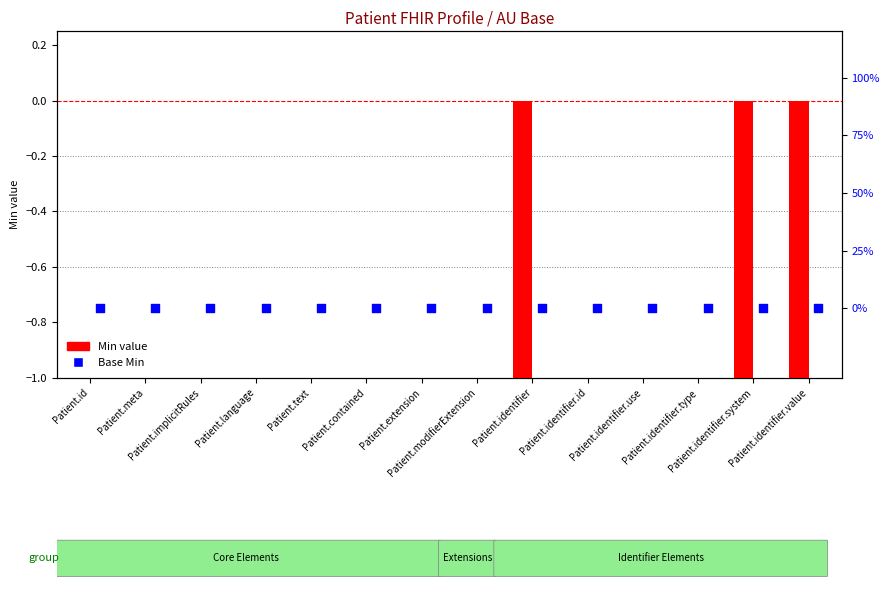

Is the value of Min at Patient.identifier.use greater than the value of Base Min at Patient.language?

No